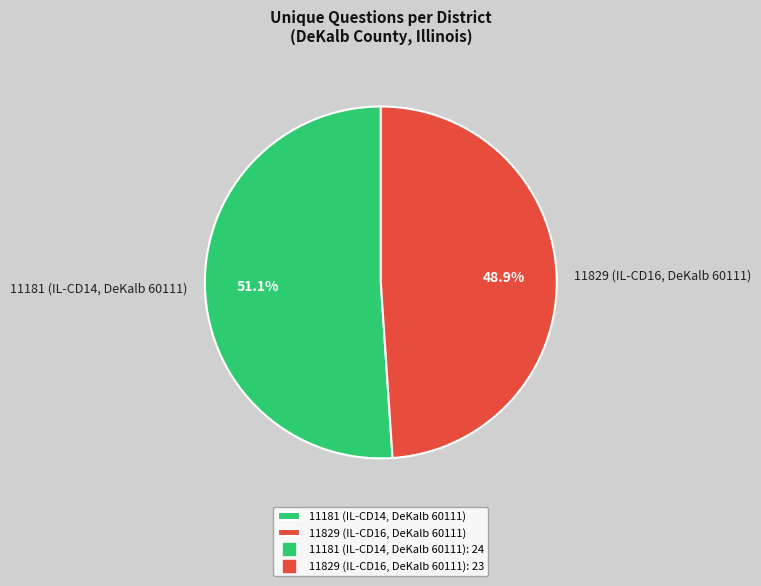

To the nearest percent, what is the combined percentage of 11181 (IL-CD14, DeKalb 60111) and 11829 (IL-CD16, DeKalb 60111)?

100%